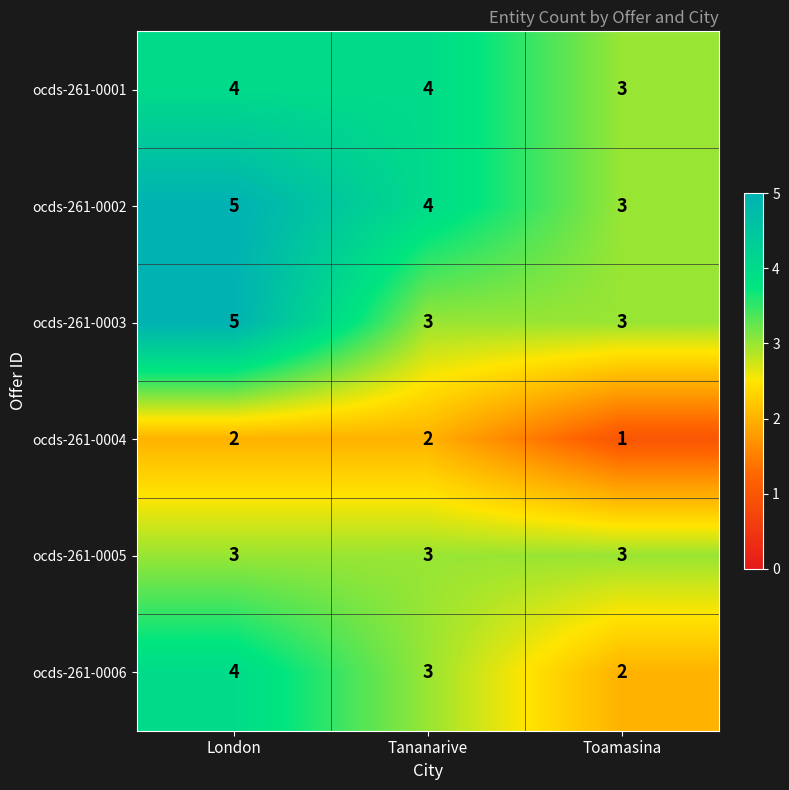

Reading left to right, transcribe all the data shown in this chart.

ocds-261-0001: 4	4	3
ocds-261-0002: 5	4	3
ocds-261-0003: 5	3	3
ocds-261-0004: 2	2	1
ocds-261-0005: 3	3	3
ocds-261-0006: 4	3	2